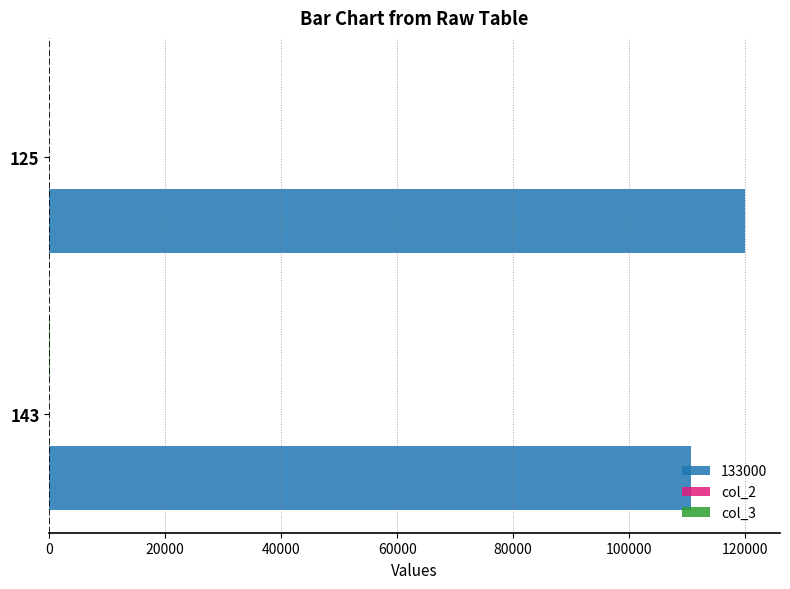

At which category is the sum across all series the highest?

125